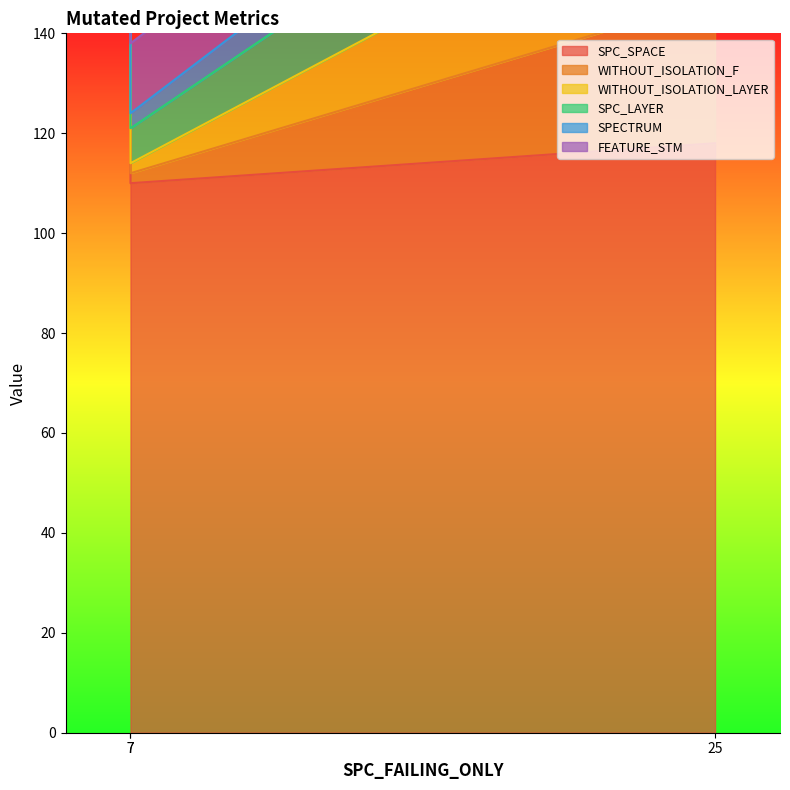

What are all the series names shown in the legend?

SPC_SPACE, WITHOUT_ISOLATION_F, WITHOUT_ISOLATION_LAYER, SPC_LAYER, SPECTRUM, FEATURE_STM